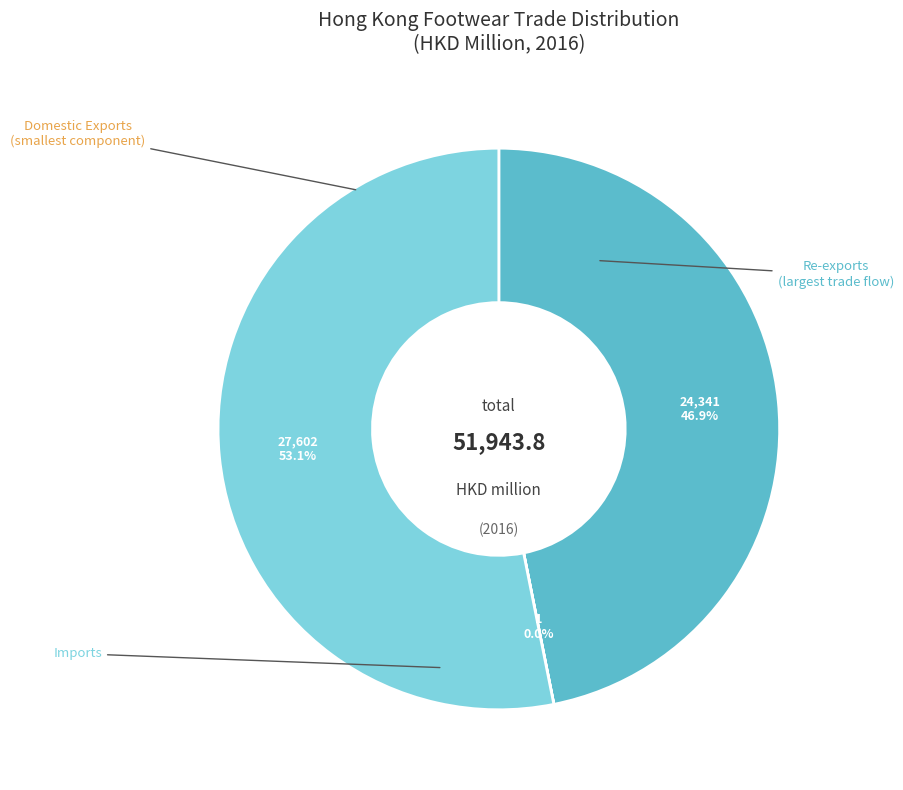

Is there any slice that represents more than half of the pie?

Yes